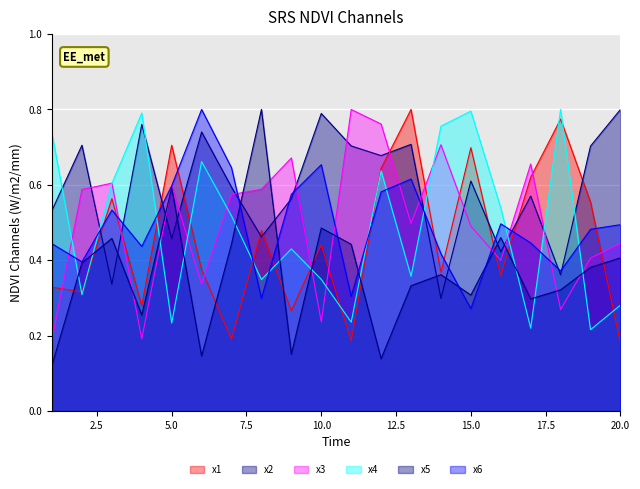

Reading left to right, what are all the values shown in this chart?

x1: 0.3	0.3	0.6	0.3	0.7	0.4	0.2	0.5	0.3	0.4	0.2	0.6	0.8	0.4	0.7	0.4	0.6	0.8	0.6	0.2
x2: 0.5	0.7	0.3	0.8	0.5	0.7	0.6	0.5	0.6	0.8	0.7	0.7	0.7	0.3	0.6	0.4	0.6	0.4	0.7	0.8
x3: 0.2	0.6	0.6	0.2	0.6	0.3	0.6	0.6	0.7	0.2	0.8	0.8	0.5	0.7	0.5	0.4	0.7	0.3	0.4	0.4
x4: 0.7	0.3	0.6	0.8	0.2	0.7	0.5	0.3	0.4	0.3	0.2	0.6	0.4	0.8	0.8	0.5	0.2	0.8	0.2	0.3
x5: 0.1	0.4	0.5	0.3	0.6	0.1	0.4	0.8	0.2	0.5	0.4	0.1	0.3	0.4	0.3	0.5	0.3	0.3	0.4	0.4
x6: 0.4	0.4	0.5	0.4	0.6	0.8	0.6	0.3	0.6	0.7	0.3	0.6	0.6	0.4	0.3	0.5	0.4	0.4	0.5	0.5